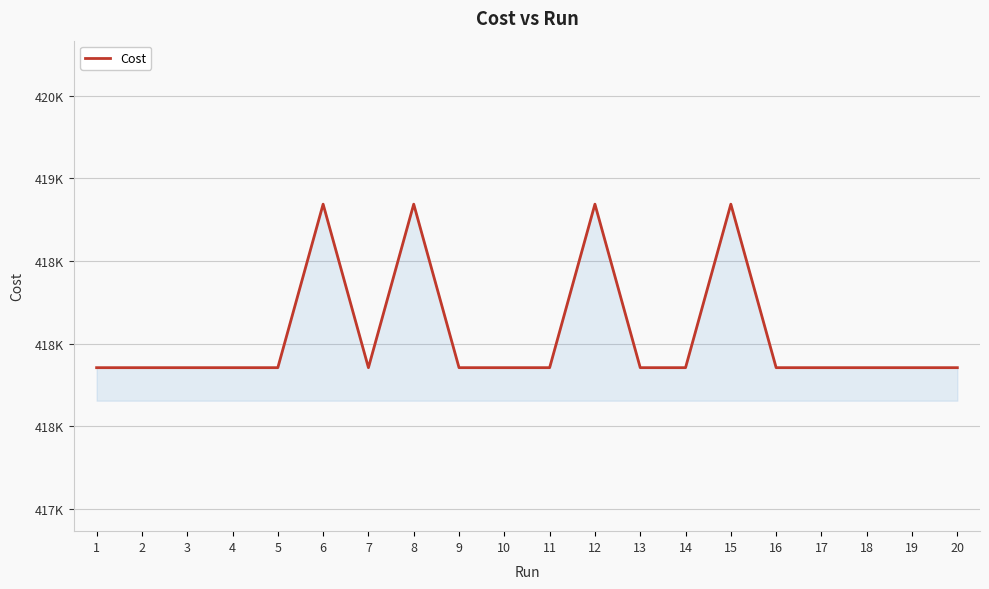

Rank the categories by value from highest to lowest.

15, 12, 6, 8, 10, 3, 18, 13, 1, 14, 4, 7, 19, 5, 16, 17, 9, 2, 11, 20